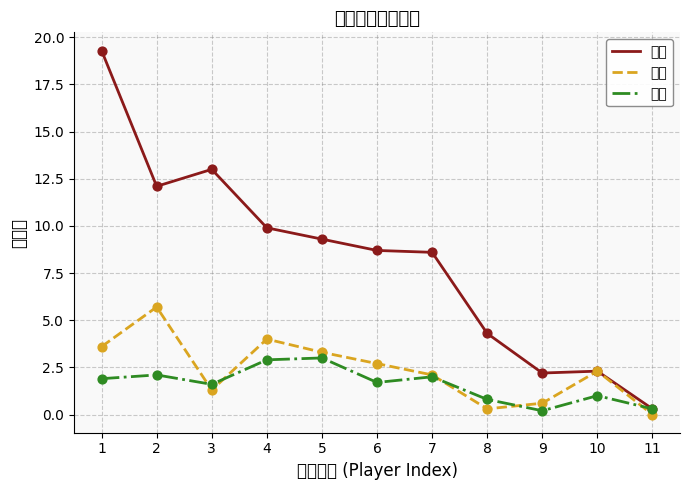

What are all the series names shown in the legend?

出手, 后场, 失误